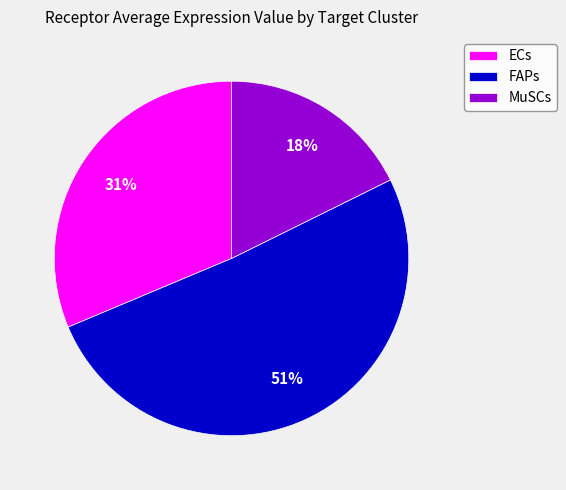

Is it true that MuSCs is 18% of the pie?

True